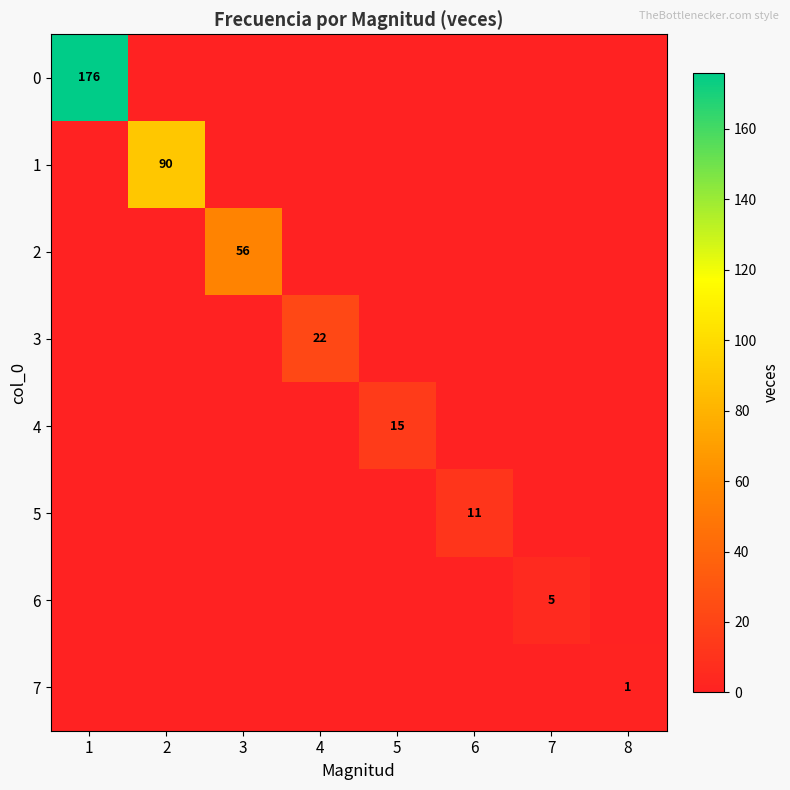

The 2 series shows 56 at 3. True or false?

True